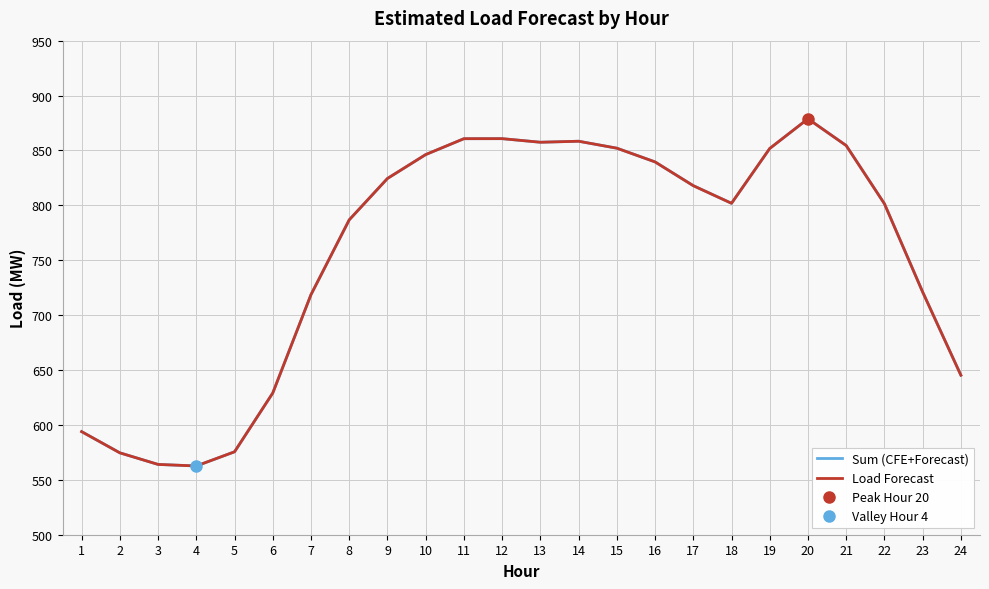

What are all the series names shown in the legend?

Sum (CFE+Forecast), Load Forecast